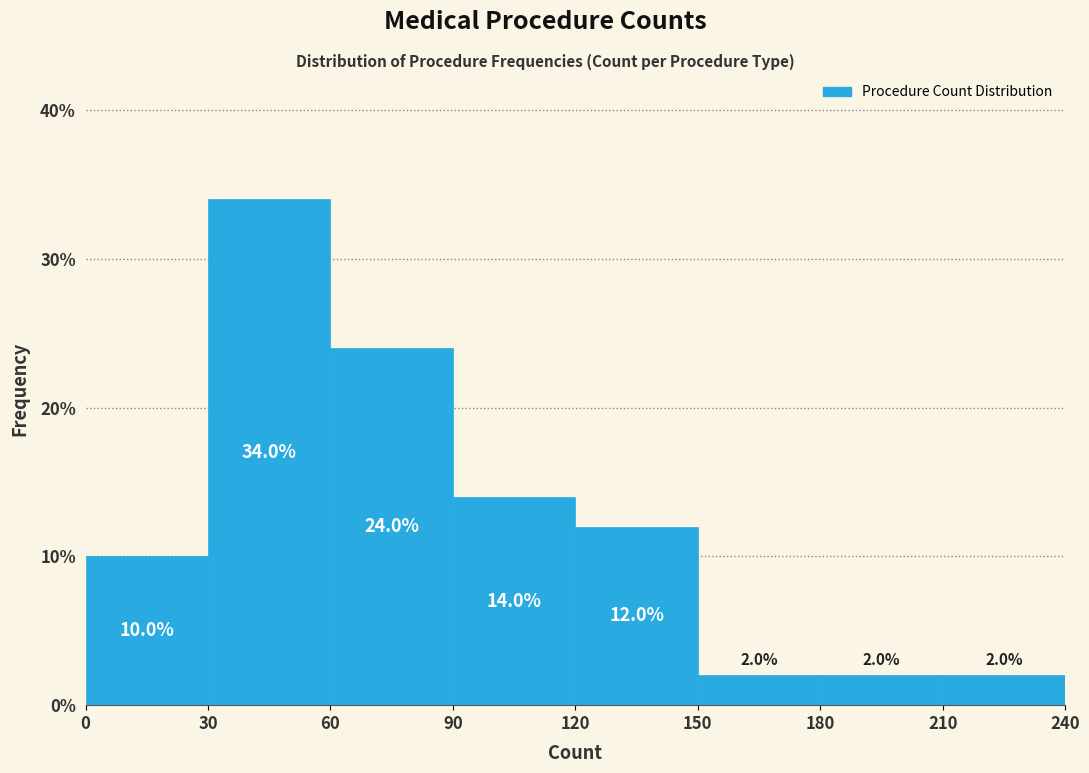

How tall is the bar that spans 60 to 90 on the x-axis?

24.0